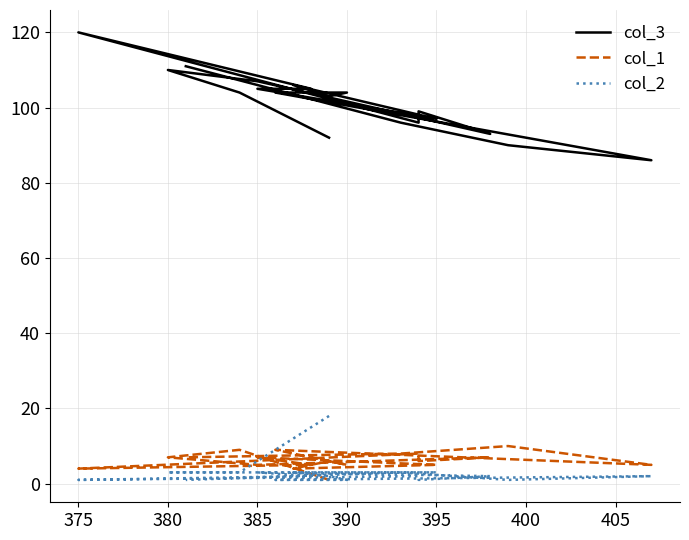

True or false: col_2 has more than 0 points higher than both neighbors.

True